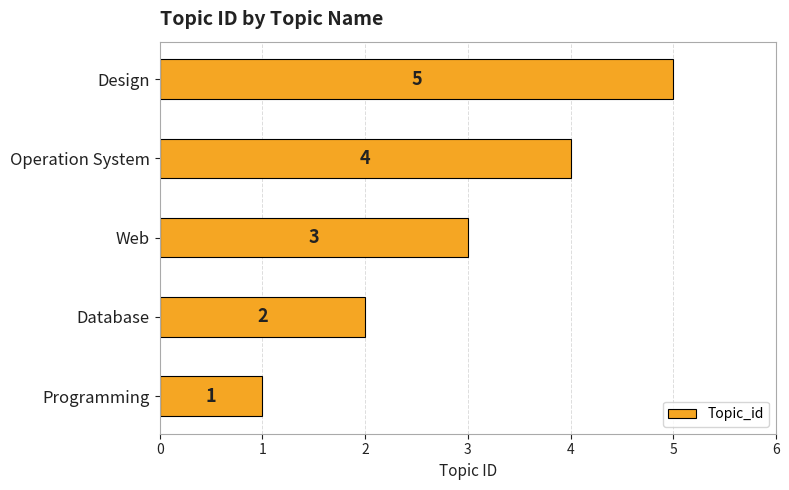

Rank the categories by value from highest to lowest.

Design, Operation System, Web, Database, Programming